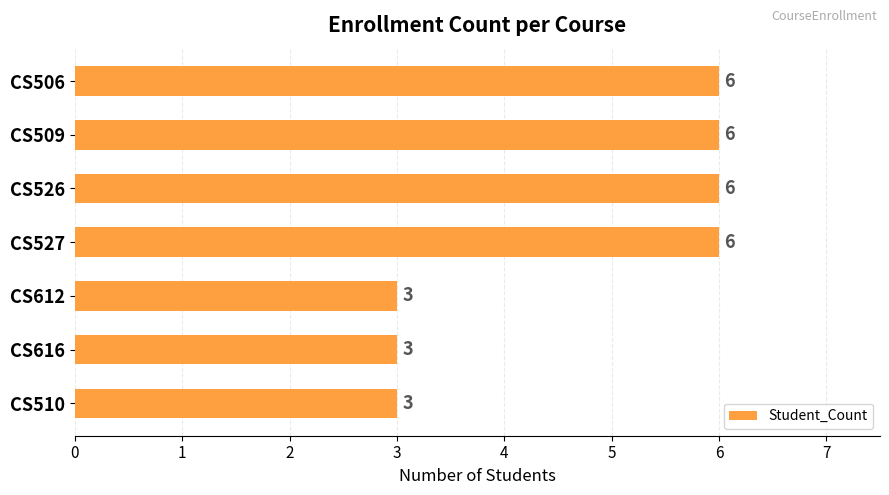

Are the bars grouped side by side (vs. stacked)?

No